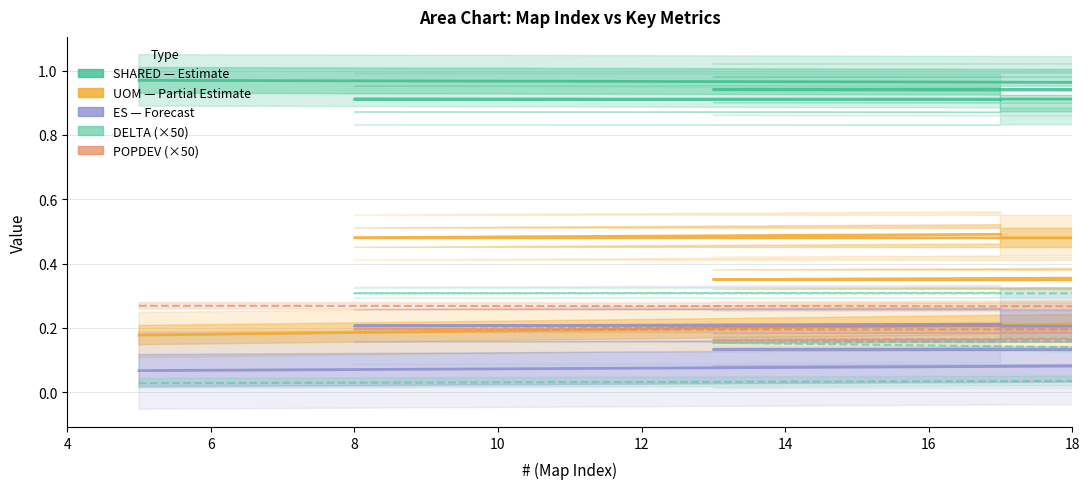

Is it true that SHARED (Estimate) equals 0.6 at 4?

False